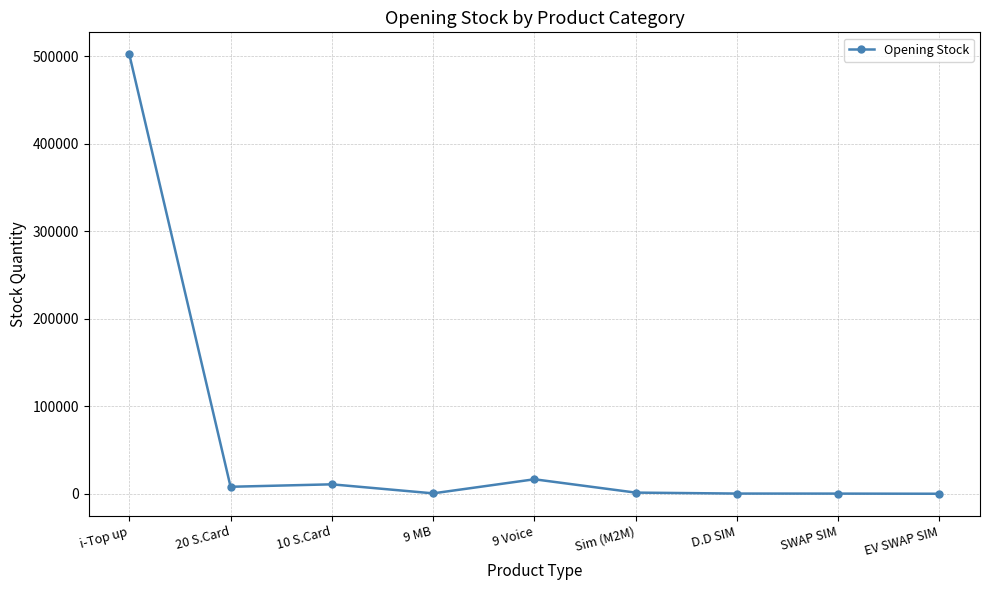

What is the label of the 1st point from the left?

i-Top up